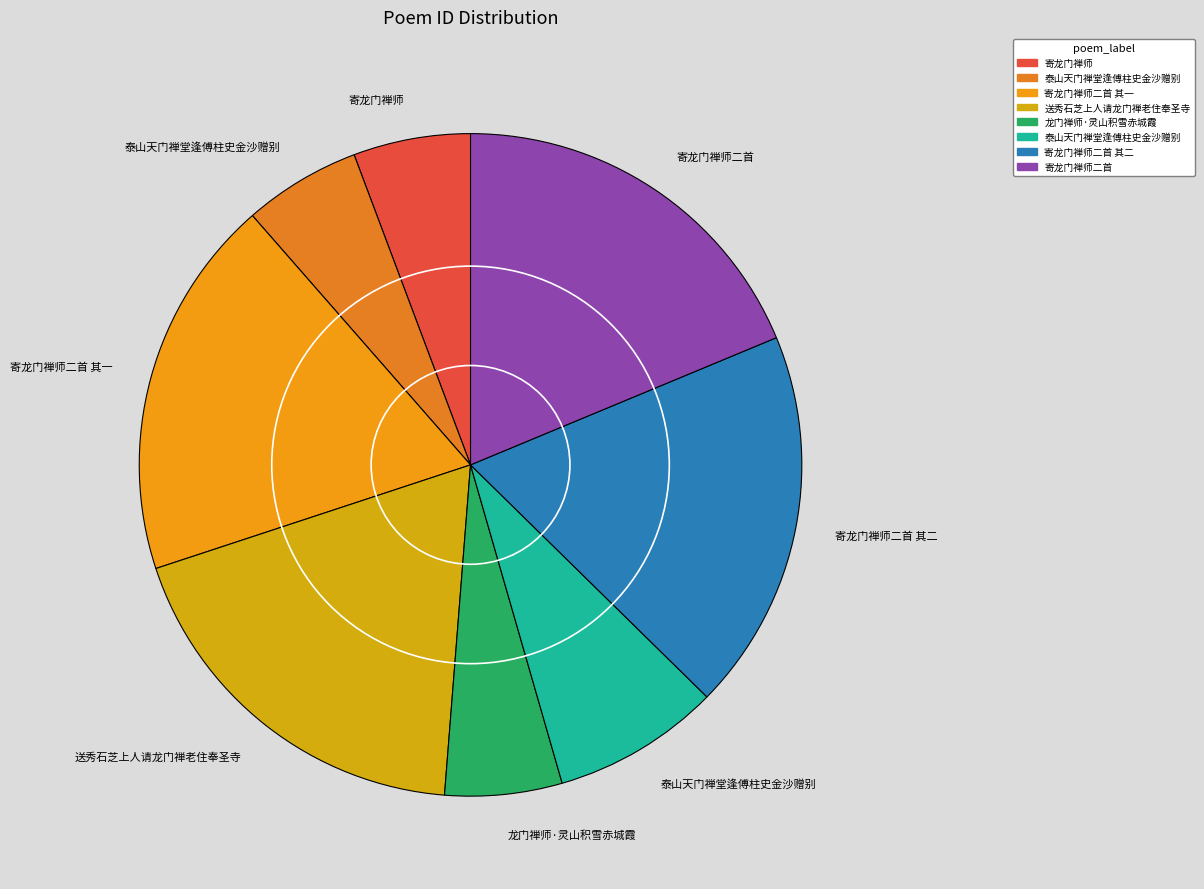

How many segments does this pie chart have?

8